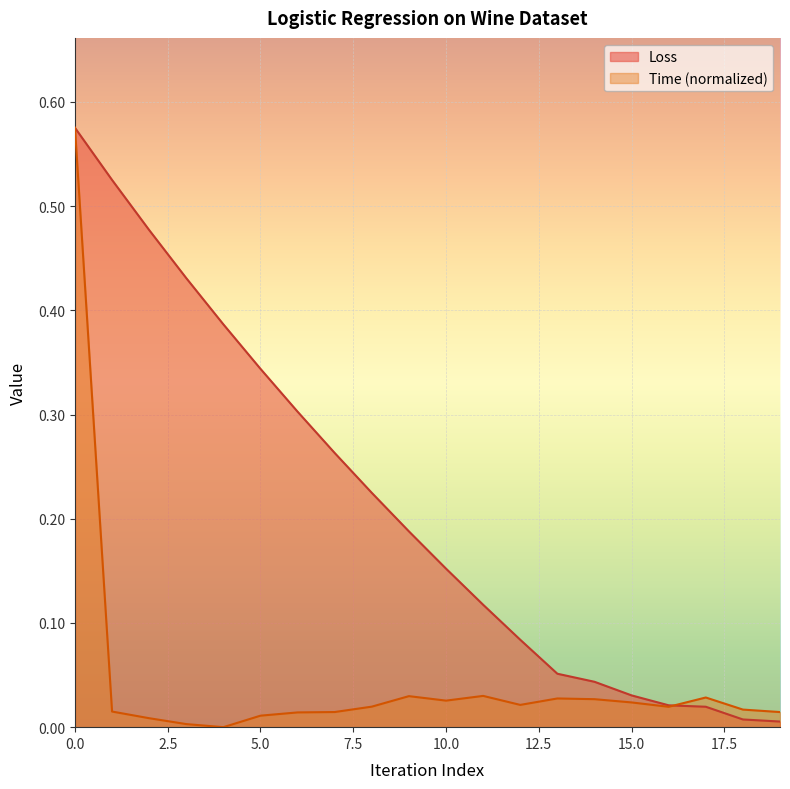

At how many categories does at least one series exceed 0?

20